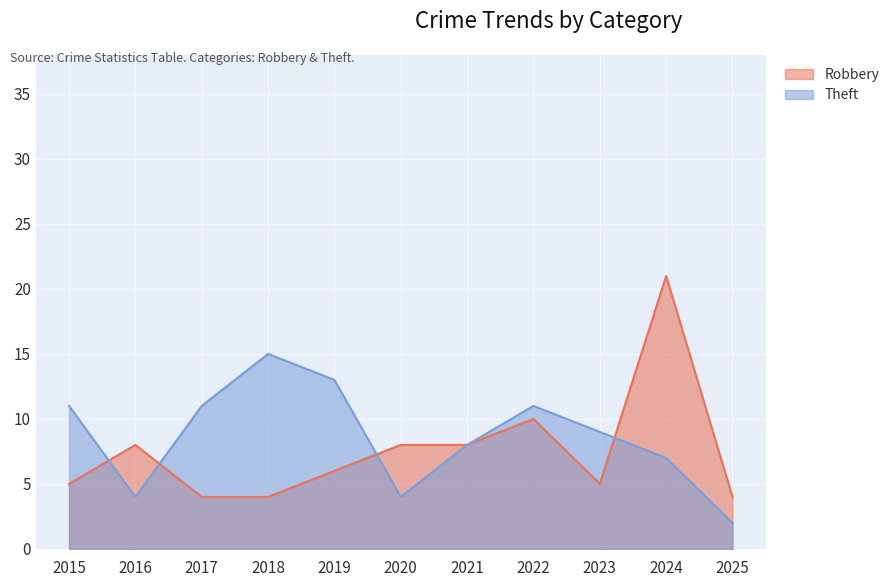

True or false: Robbery has more than 1 interior local peaks.

True